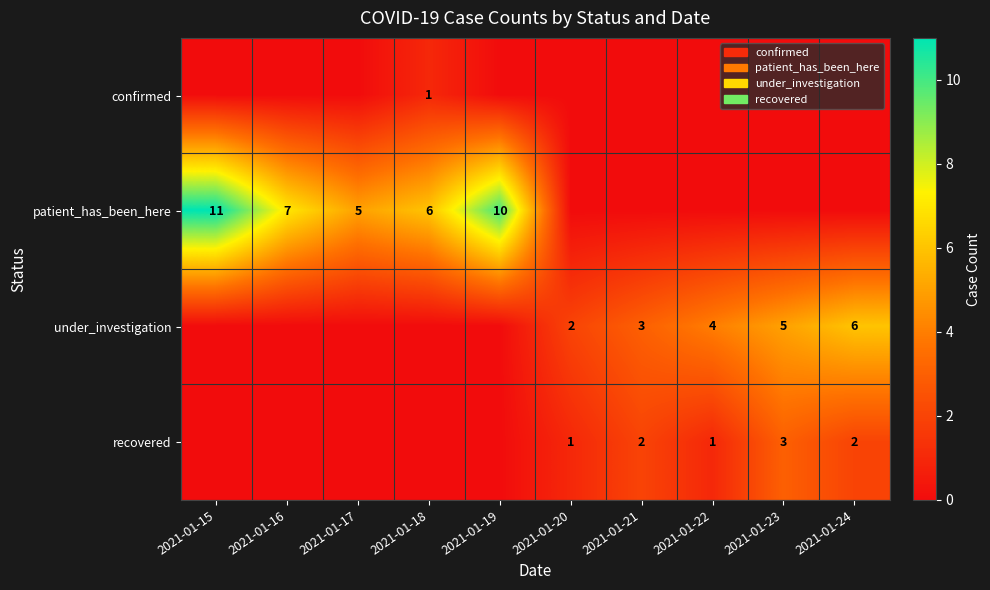

Which has a higher value, 2021-01-17 or 2021-01-18?

2021-01-18